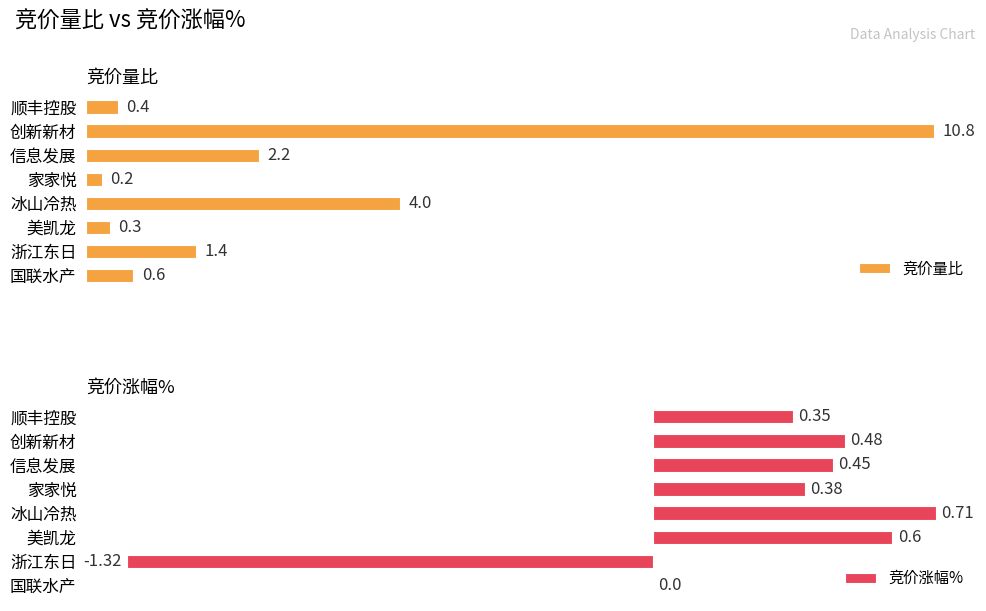

Rank the series by their maximum value, from lowest to highest.

竞价涨幅%, 竞价量比